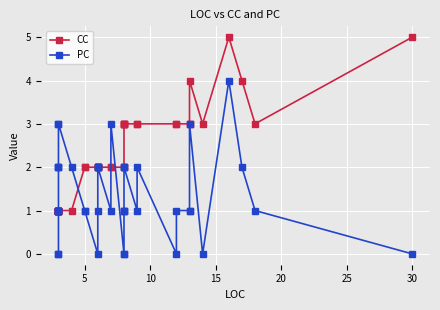

How many lines are shown in the chart?

2